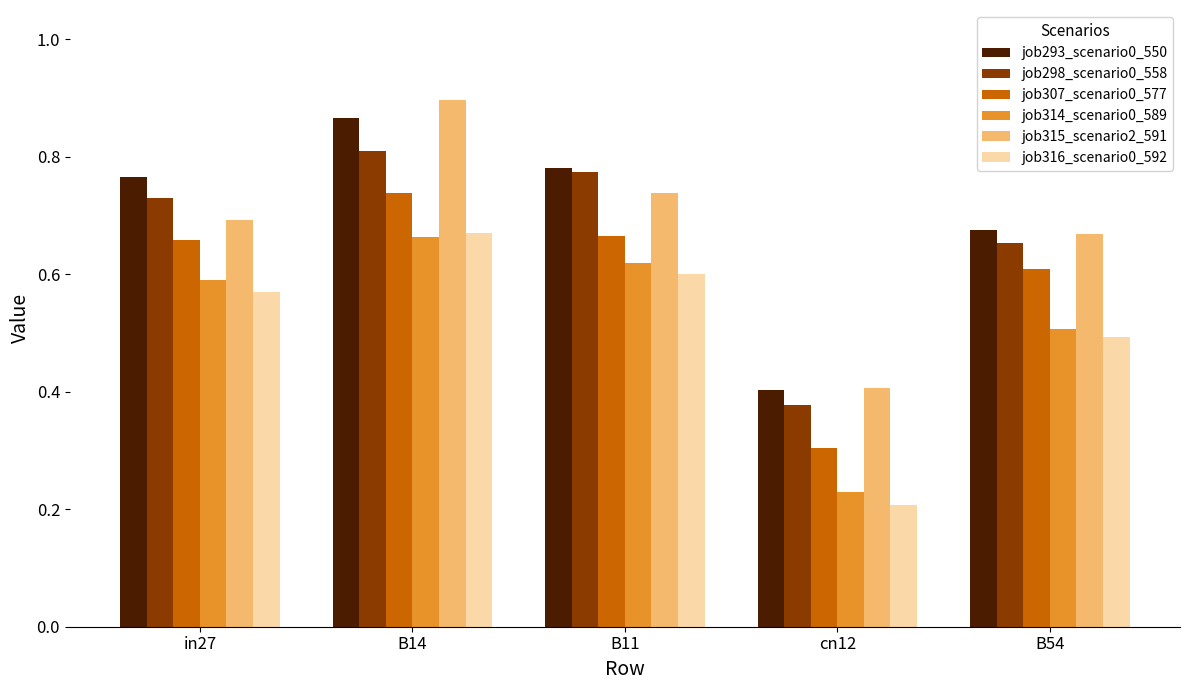

Which series changed the most between B11 and B54?

job298_scenario0_558